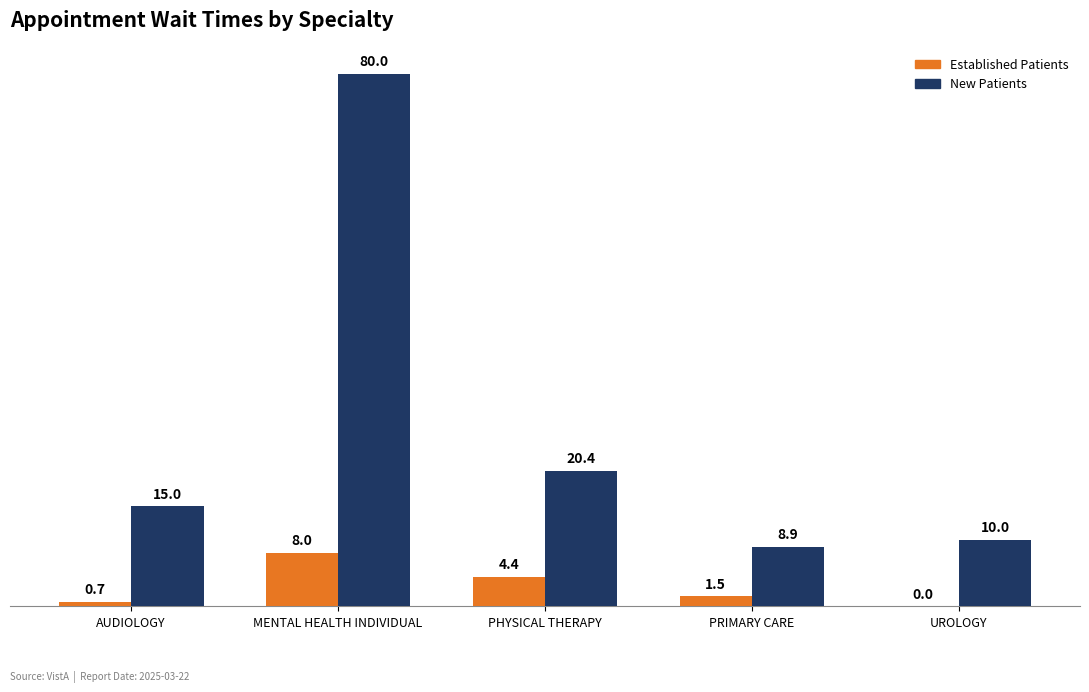

At which category is the sum across all series the highest?

MENTAL HEALTH INDIVIDUAL